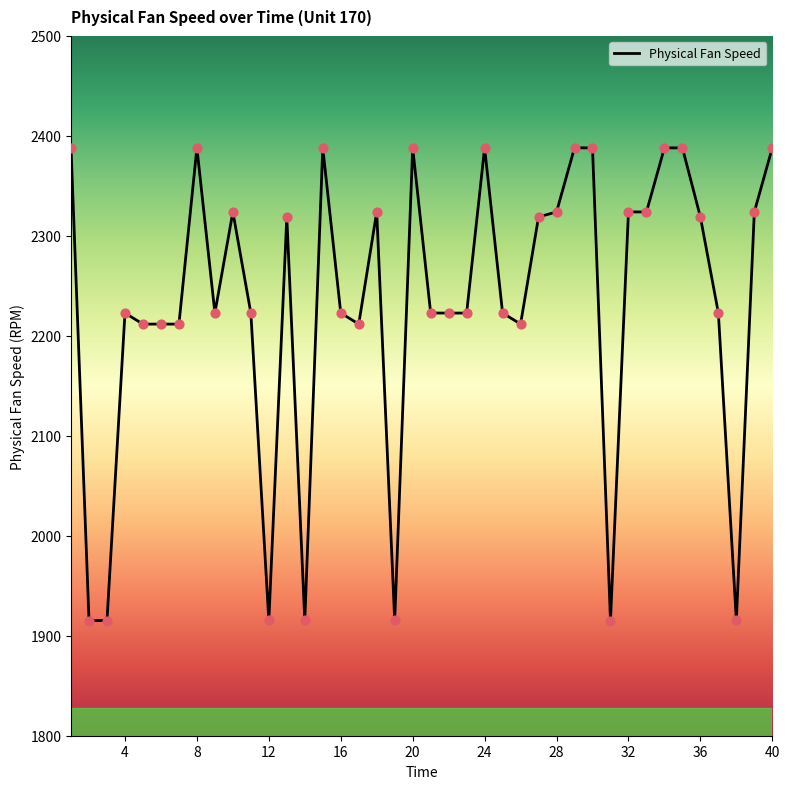

What is the minimum value shown in the chart?

1915.2